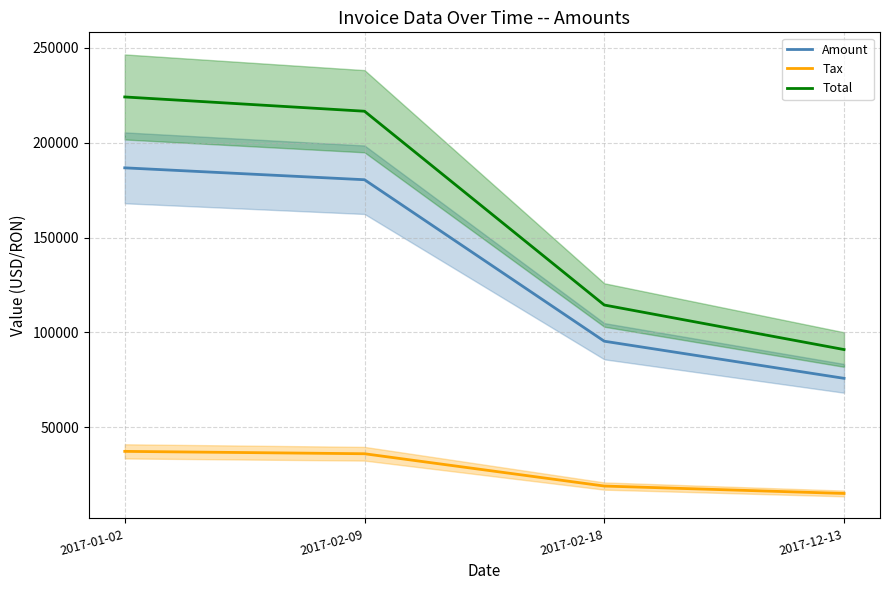

Is the value of Tax at 2017-12-13 greater than the value of Amount at 2017-01-02?

No